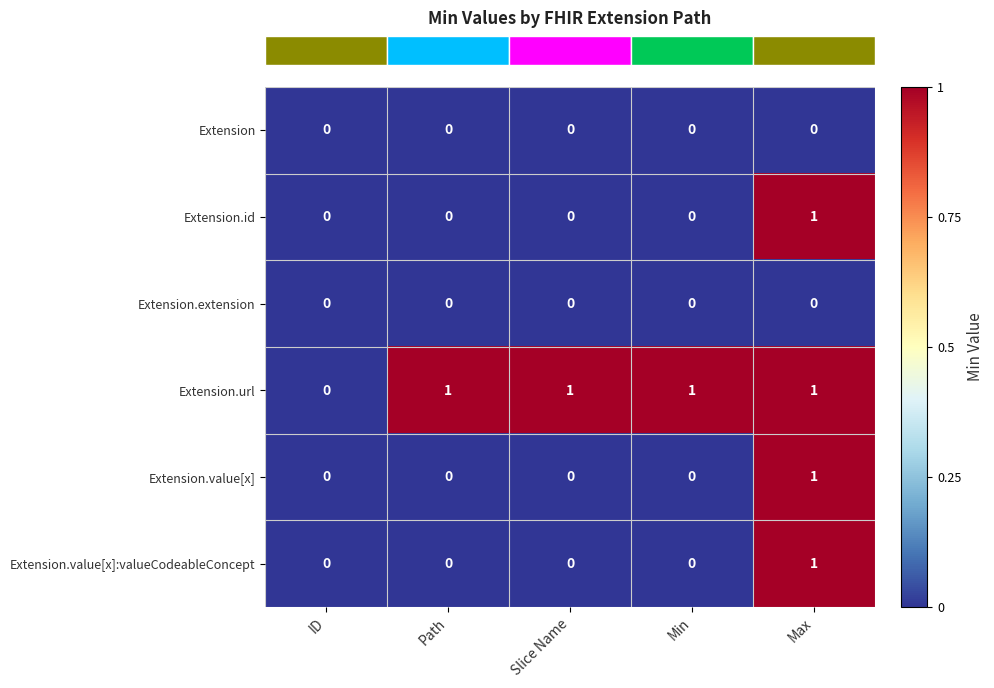

Reading right to left, what are all the values shown in this chart?

Extension: 0	0	0	0	0
Extension.id: 1	0	0	0	0
Extension.extension: 0	0	0	0	0
Extension.url: 1	1	1	1	0
Extension.value[x]: 1	0	0	0	0
Extension.value[x]:valueCodeableConcept: 1	0	0	0	0